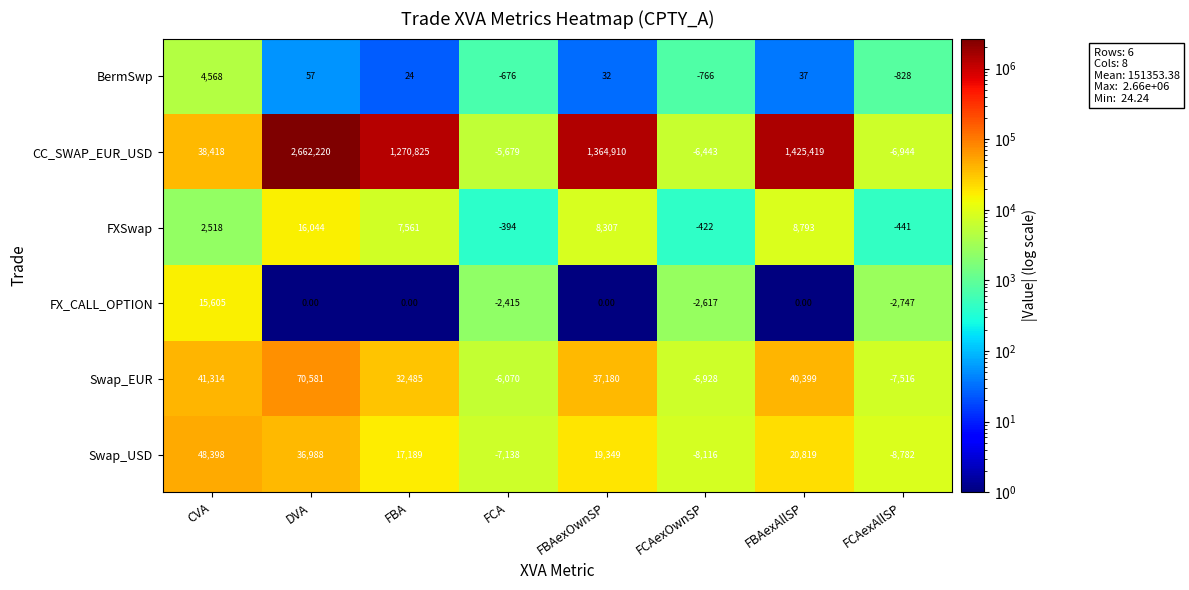

At FBAexAllSP, list the series in order from smallest to largest.

FX_CALL_OPTION, BermSwp, FXSwap, Swap_USD, Swap_EUR, CC_SWAP_EUR_USD